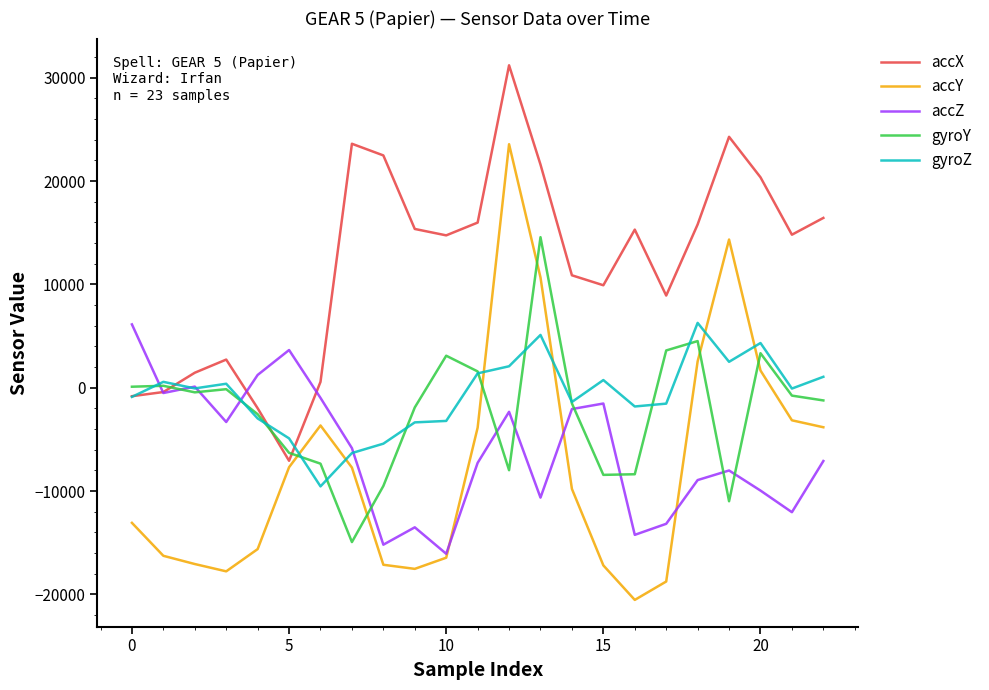

What is the minimum value for gyroY?

-14934